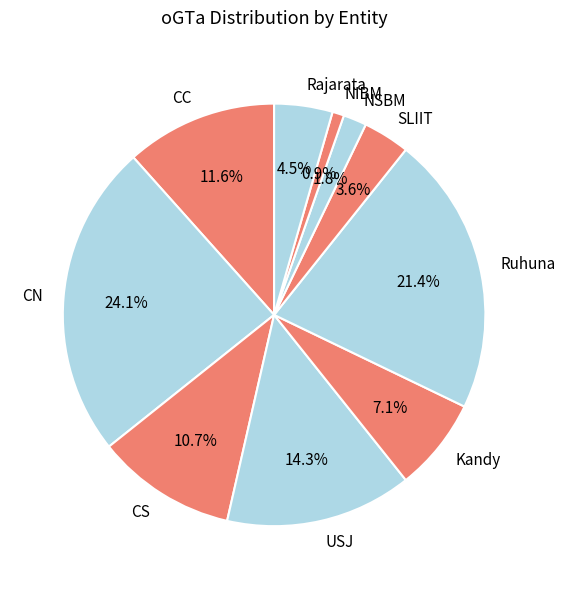

Combined, what portion of the pie is USJ and NIBM?

15.2%